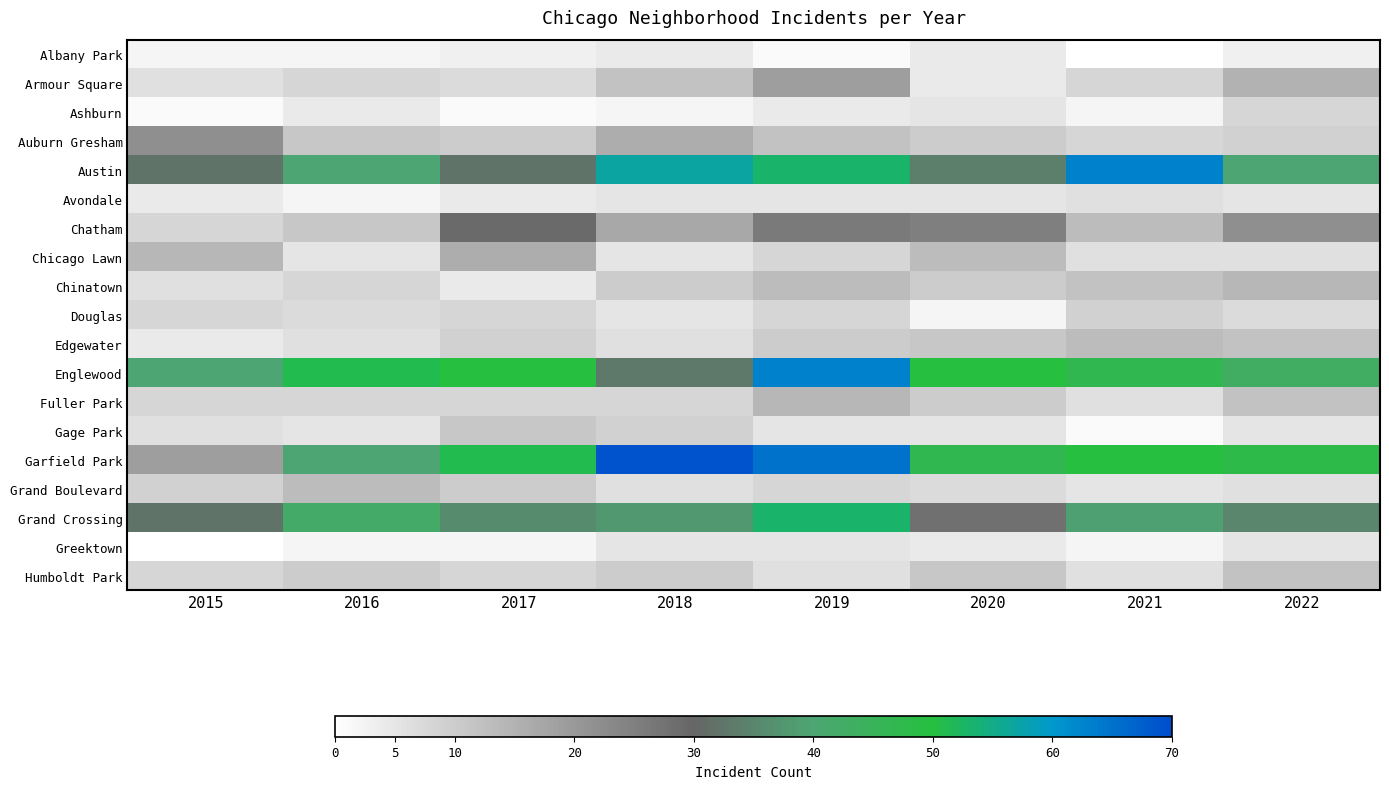

Which has a higher value, 2021 or 2015?

2015